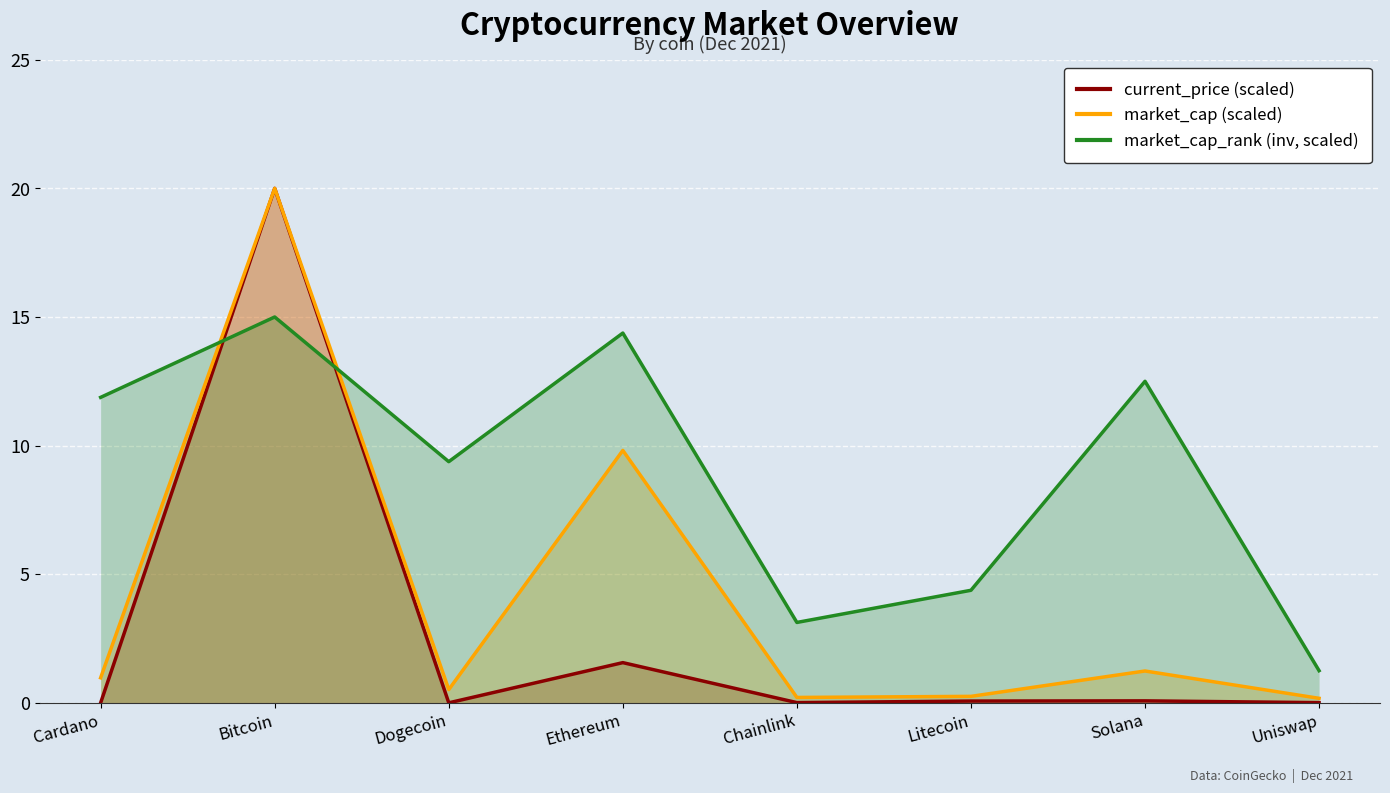

Which series has the widest spread of values?

current_price (scaled)